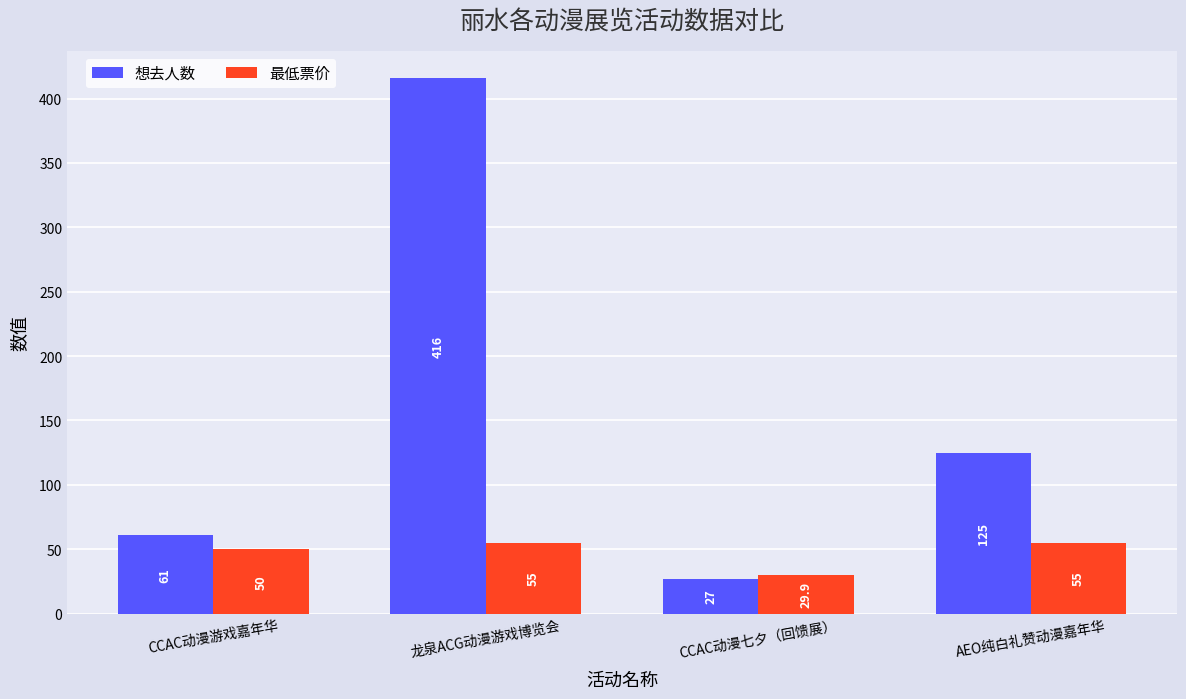

At how many categories does at least one series exceed 41?

3